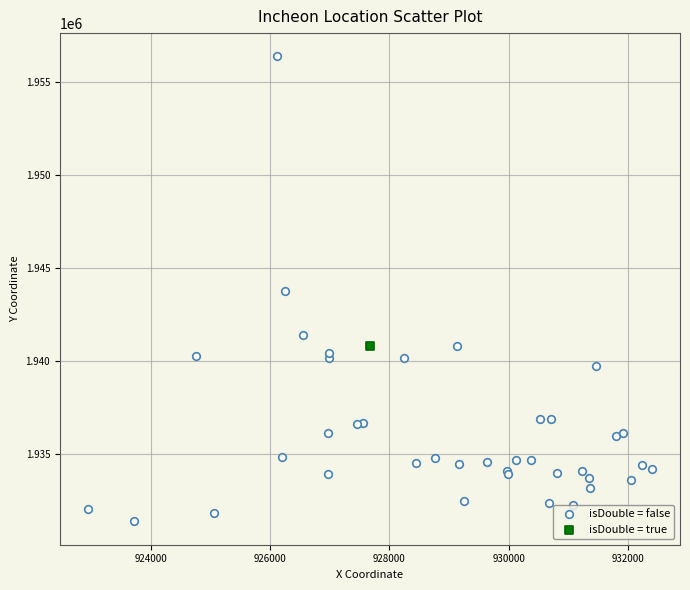

What are all the series names shown in the legend?

isDouble = false, isDouble = true